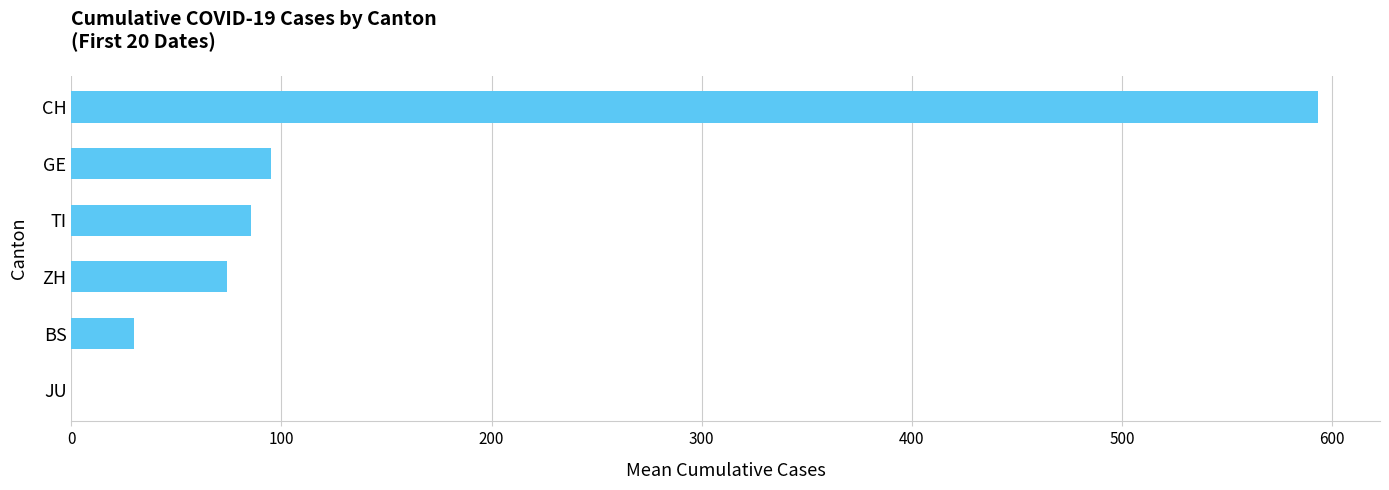

What is the sum of the values at TI and ZH?

159.6